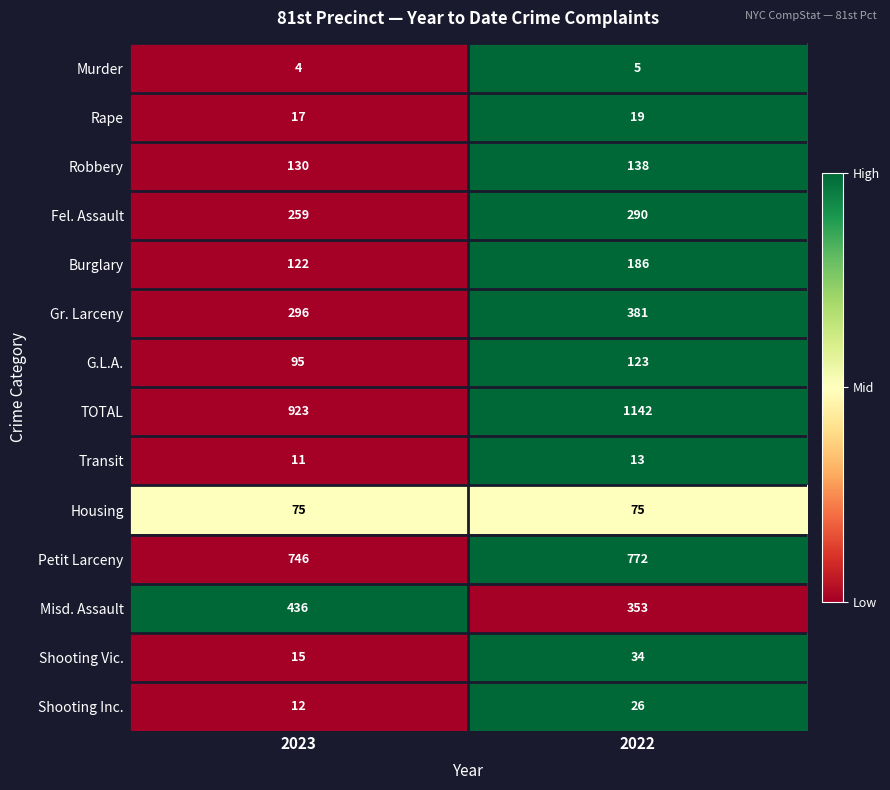

The Burglary series shows 186 at 2022. True or false?

True